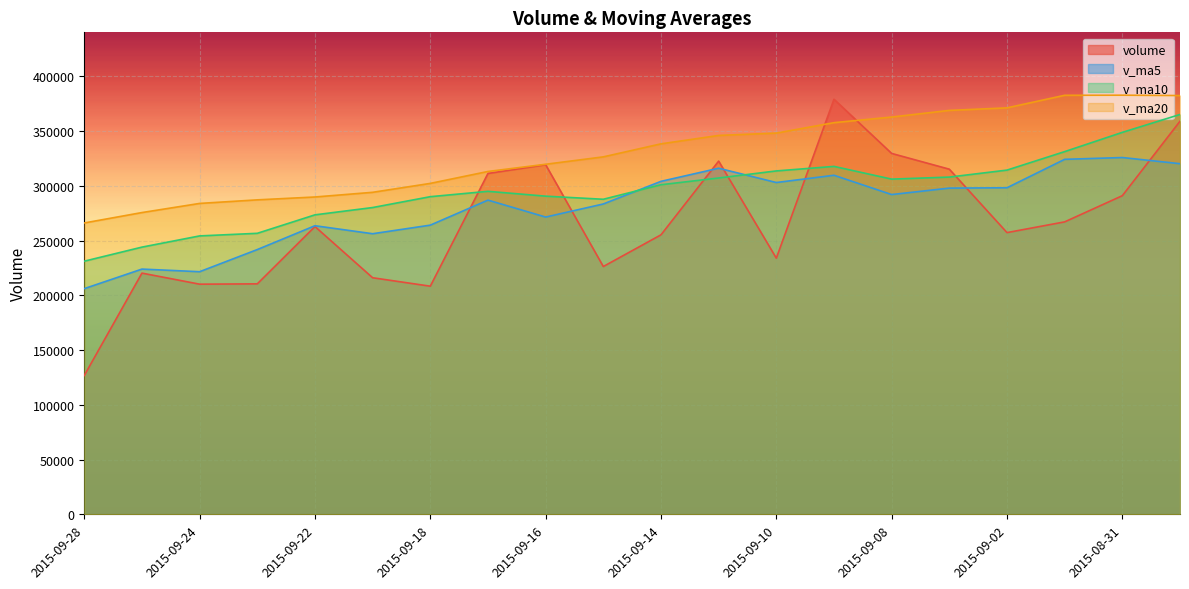

Which label corresponds to the smallest value in the chart?

2015-09-28